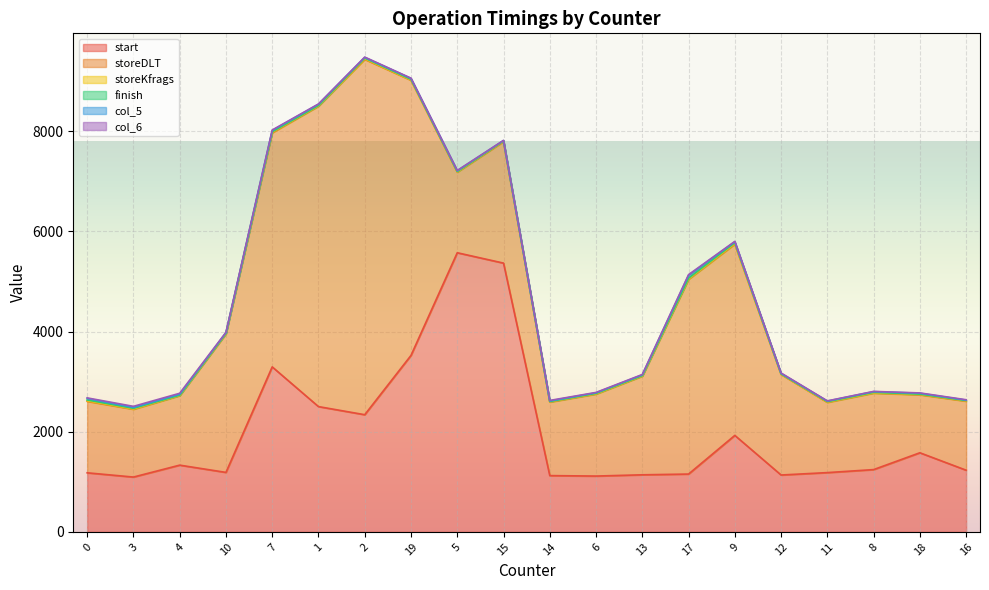

True or false: storeDLT has a value of 6028 at 17.

False